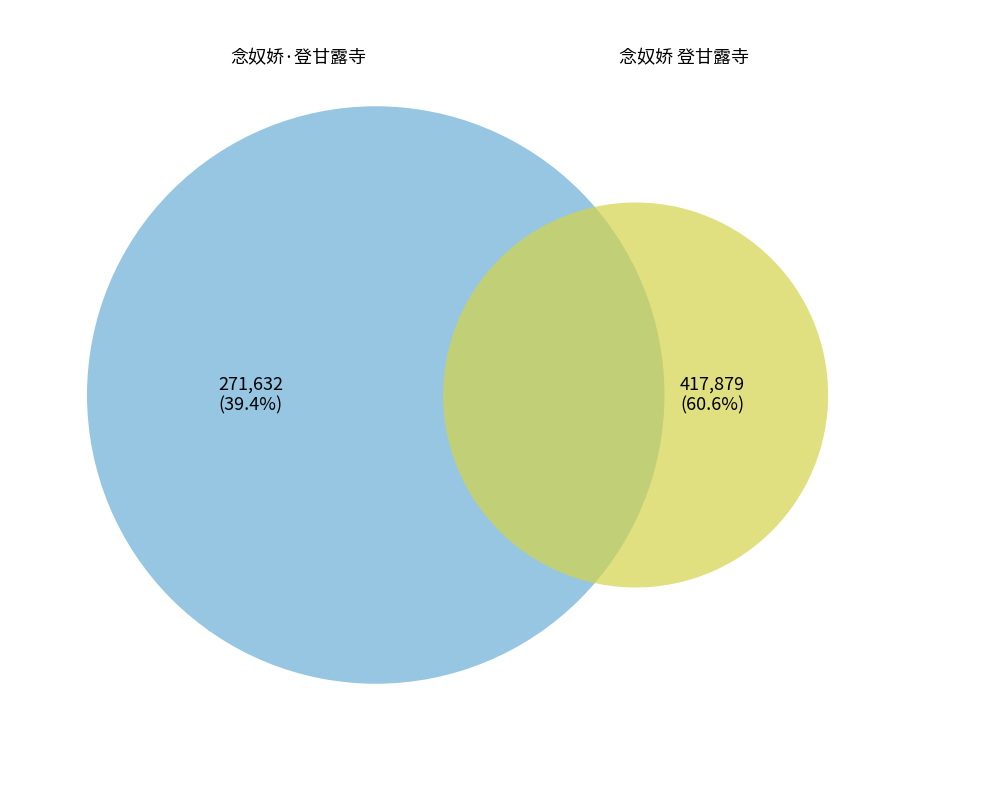

Approximately how many times larger is the value at 念奴娇·登甘露寺 compared to 念奴娇 登甘露寺?

0.7